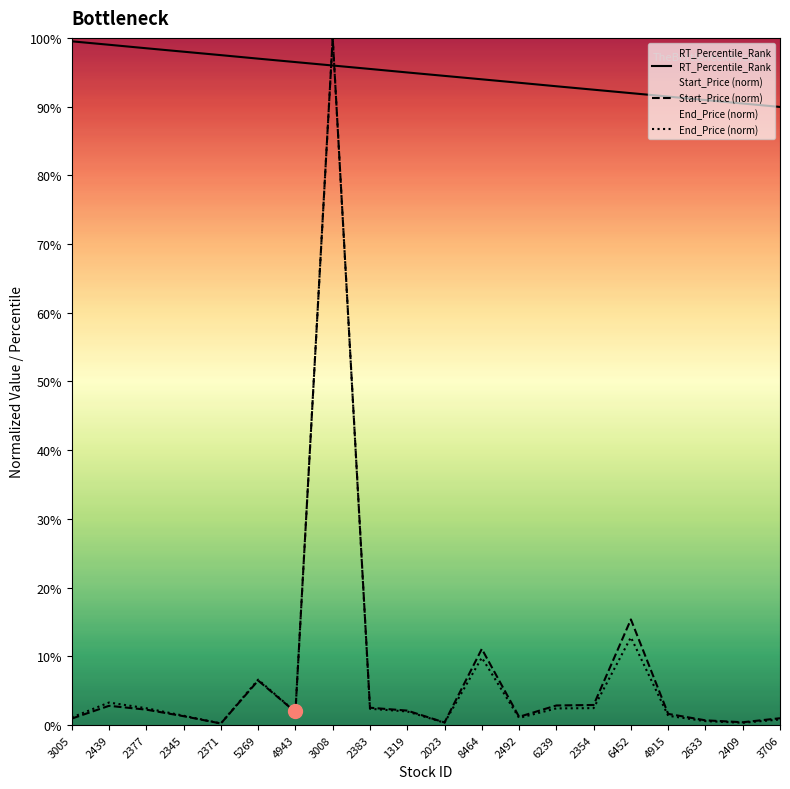

What is the label of the 11th point from the right?

1319